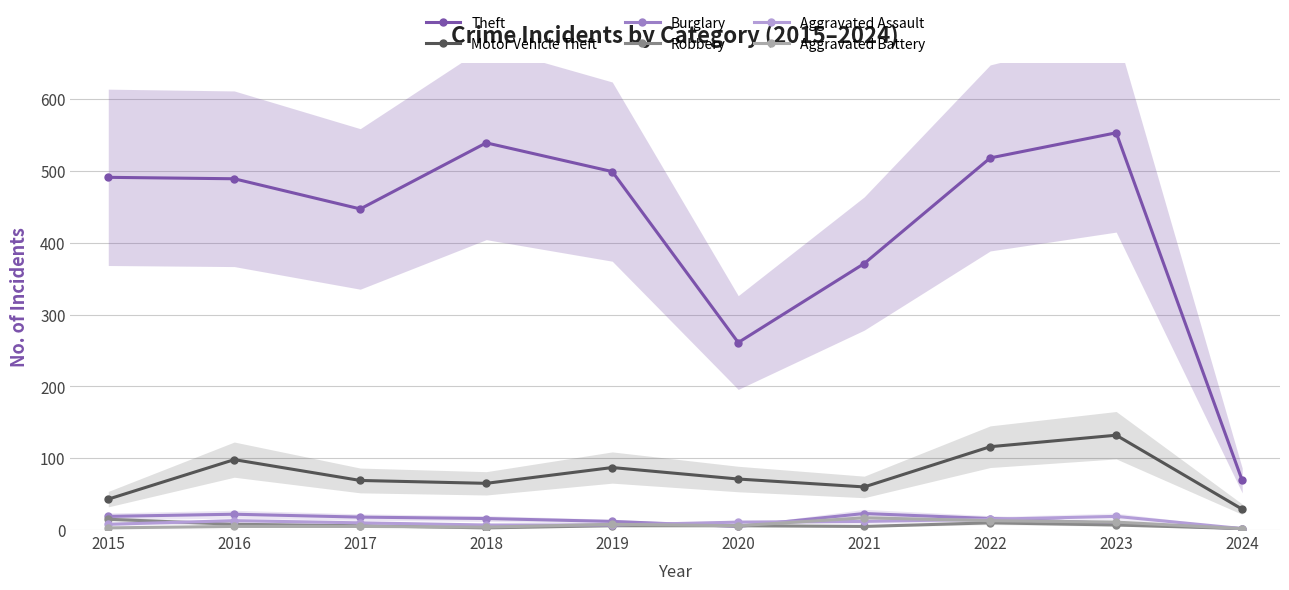

Where do Aggravated Battery and Aggravated Assault first cross each other?

2018 and 2019